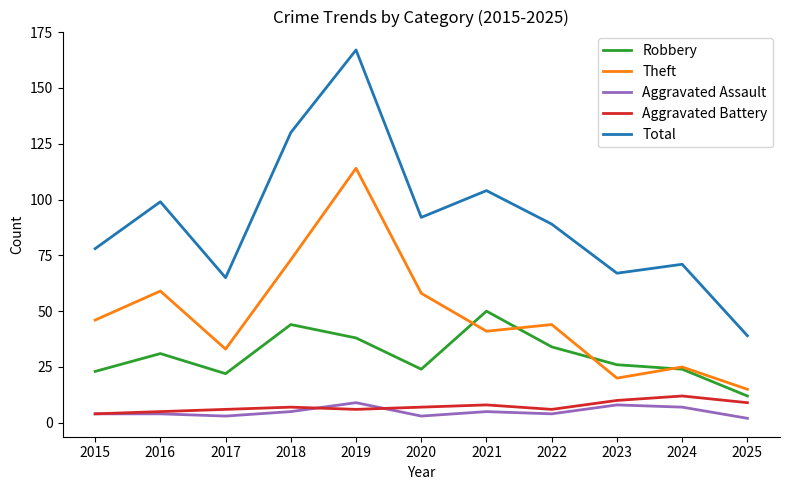

How many Aggravated Battery values are between 6 and 9?

7